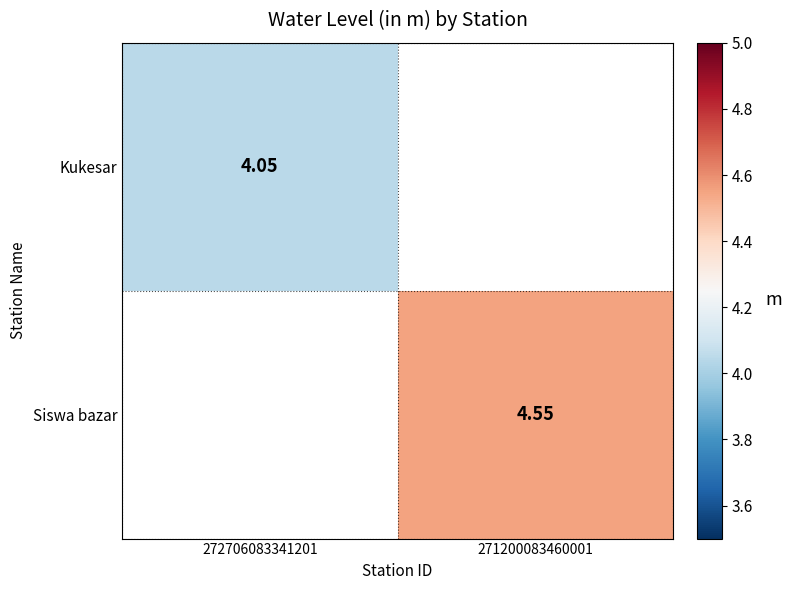

How many series are shown in this chart?

2